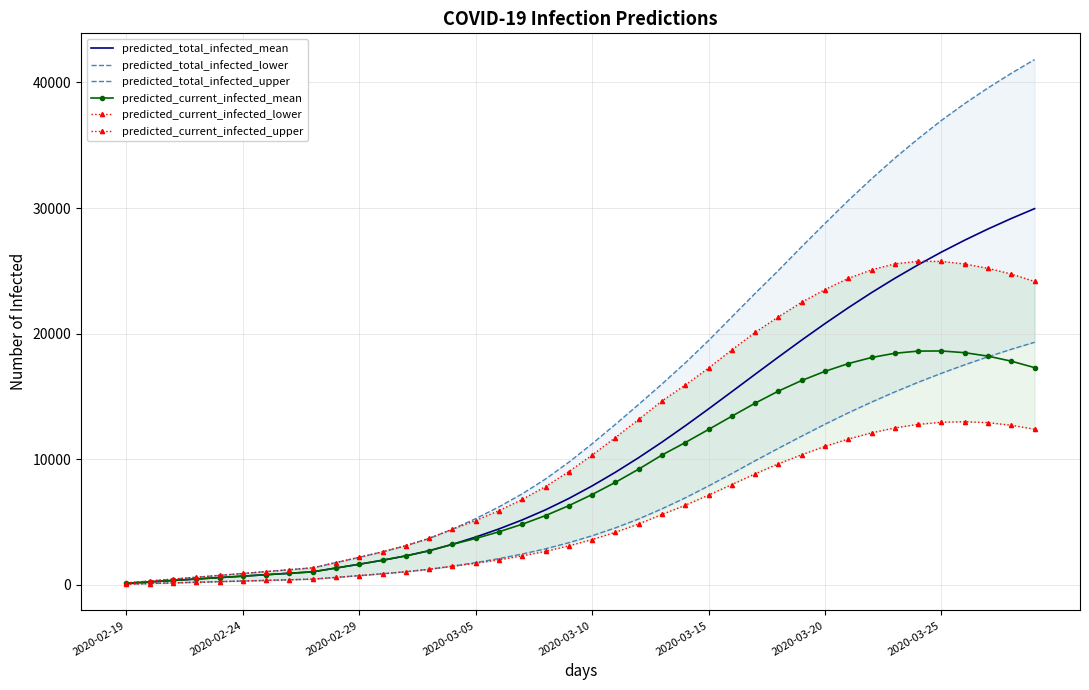

List the series in order of their peak value, highest first.

predicted_total_infected_upper, predicted_total_infected_mean, predicted_current_infected_upper, predicted_total_infected_lower, predicted_current_infected_mean, predicted_current_infected_lower